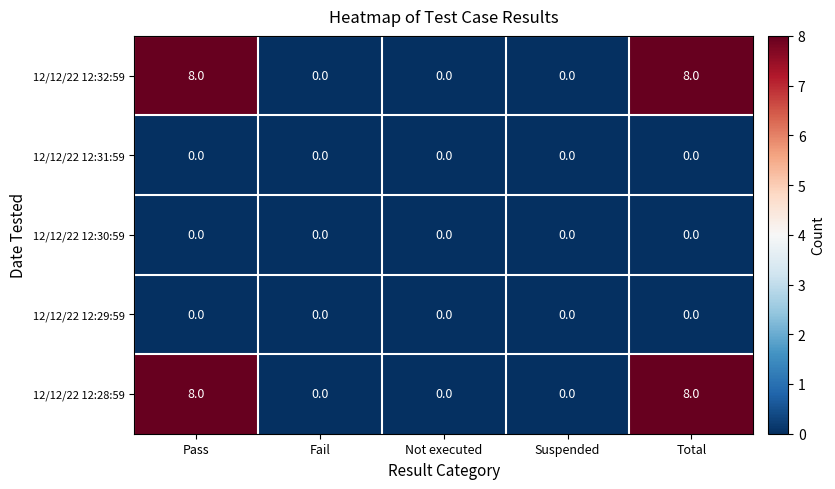

Is it true that 12/12/22 12:28:59 equals 0 at Not executed?

True